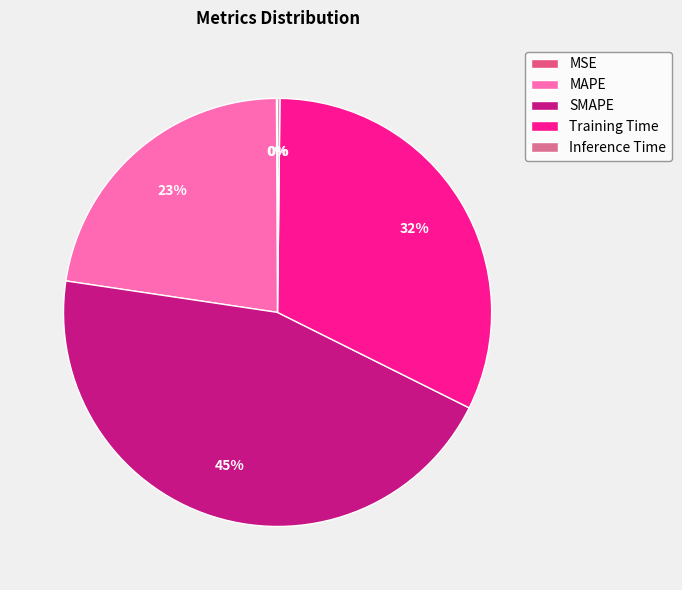

Does MSE account for over 50% of the chart?

No